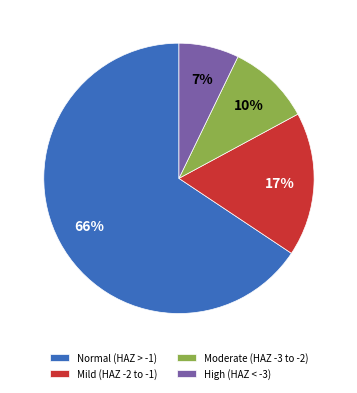

To the nearest percent, what is the average slice percentage?

25%